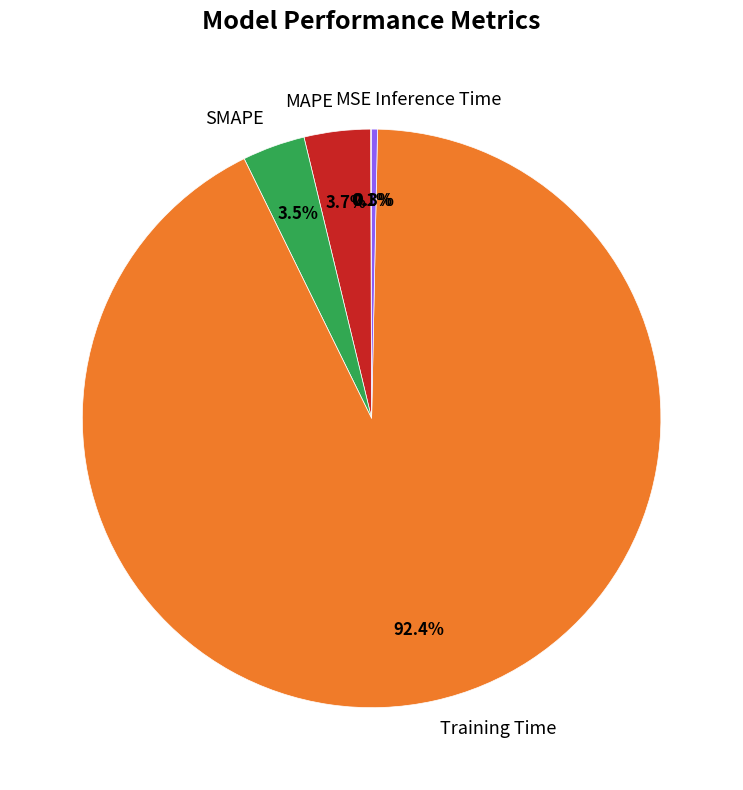

Is there a majority slice in this chart?

Yes